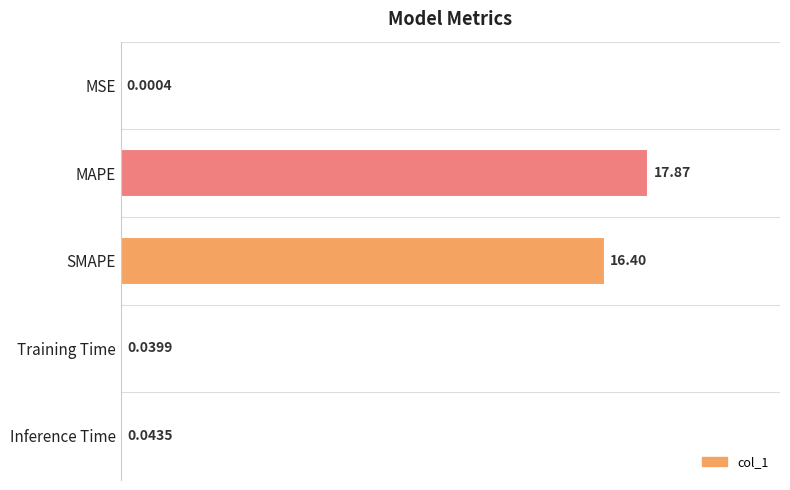

What is the sum of all values?

34.4